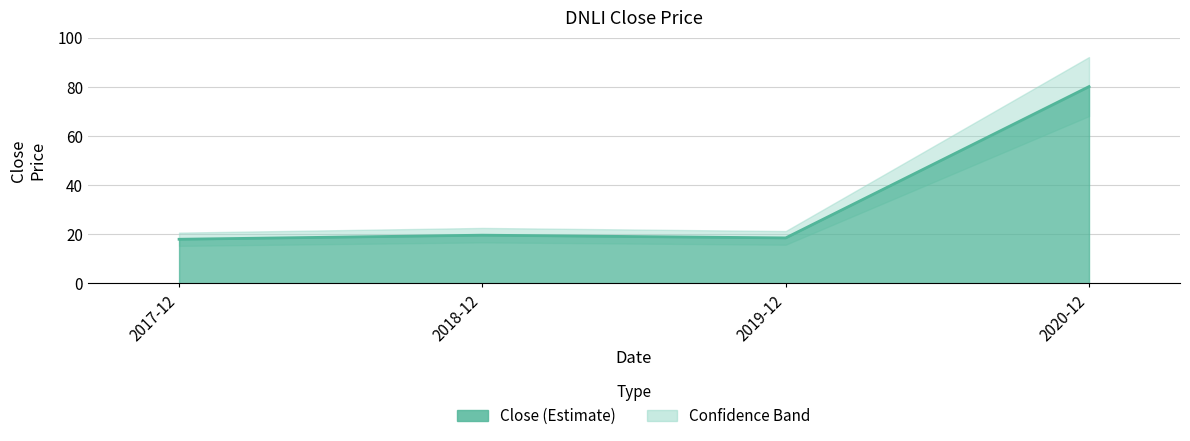

What is the sum of the values at 2017-12 and 2019-12?

36.5